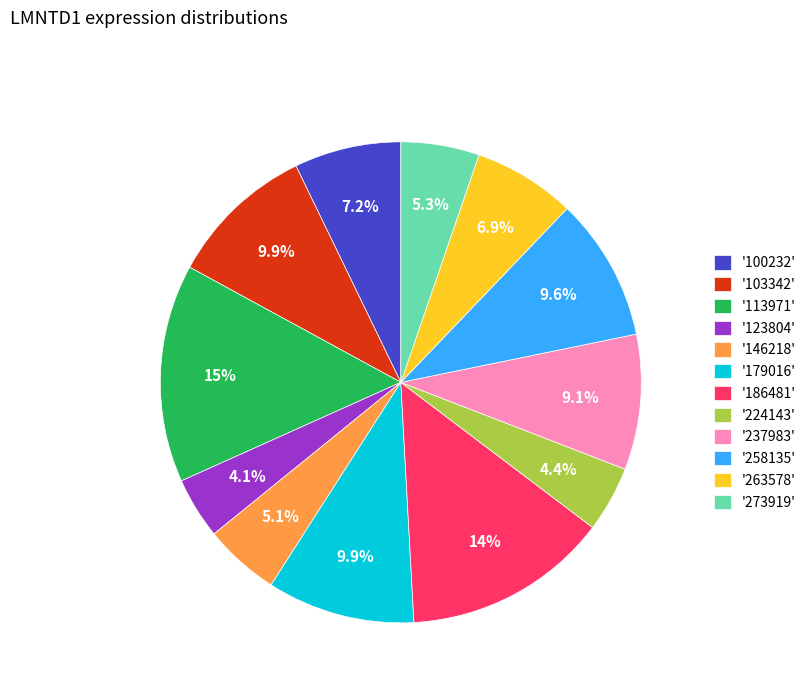

Combined, what portion of the pie is '258135' and '146218'?

14.7%